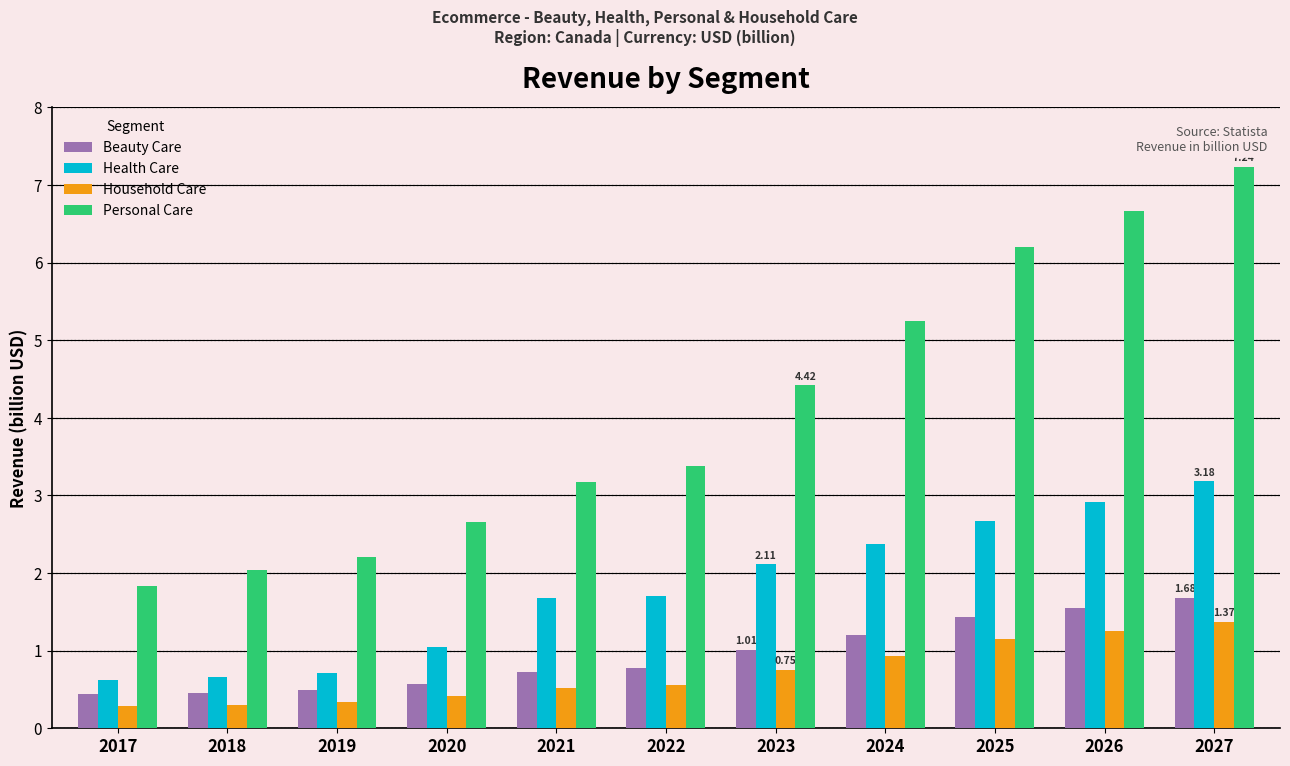

What is the total value across all series at 2023?

8.3